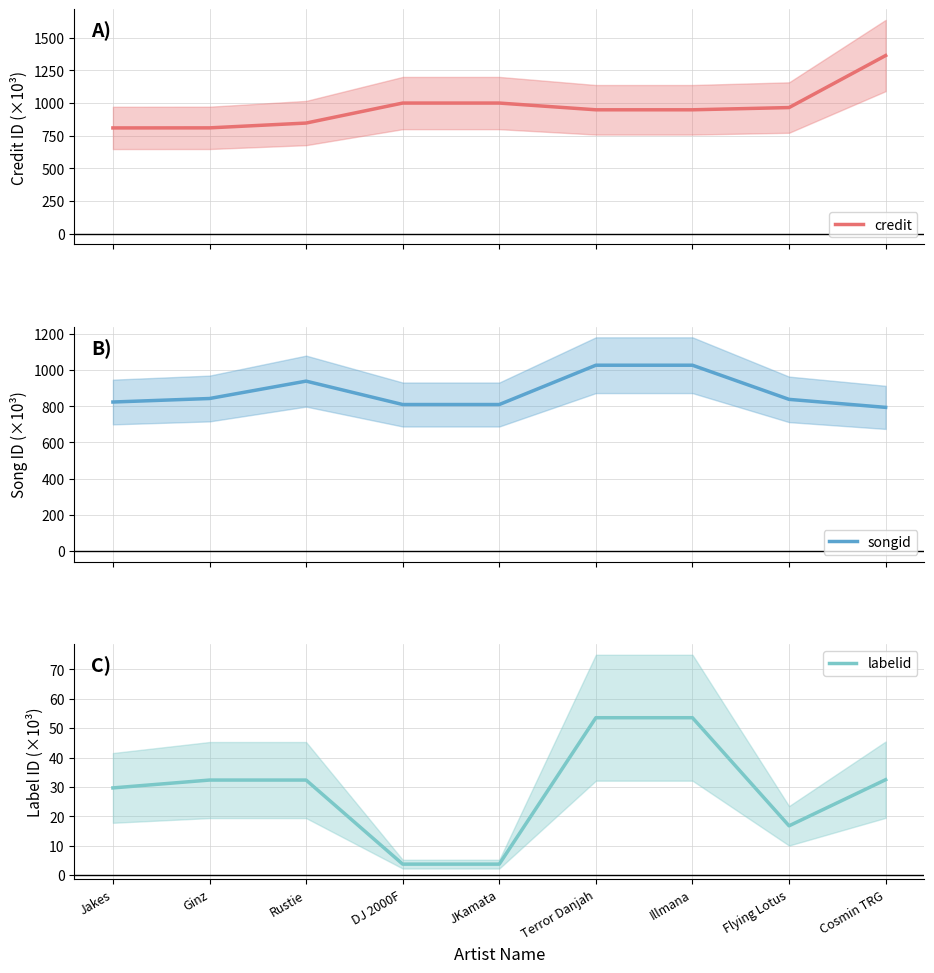

What is the total value across all series at Rustie?

1818.3